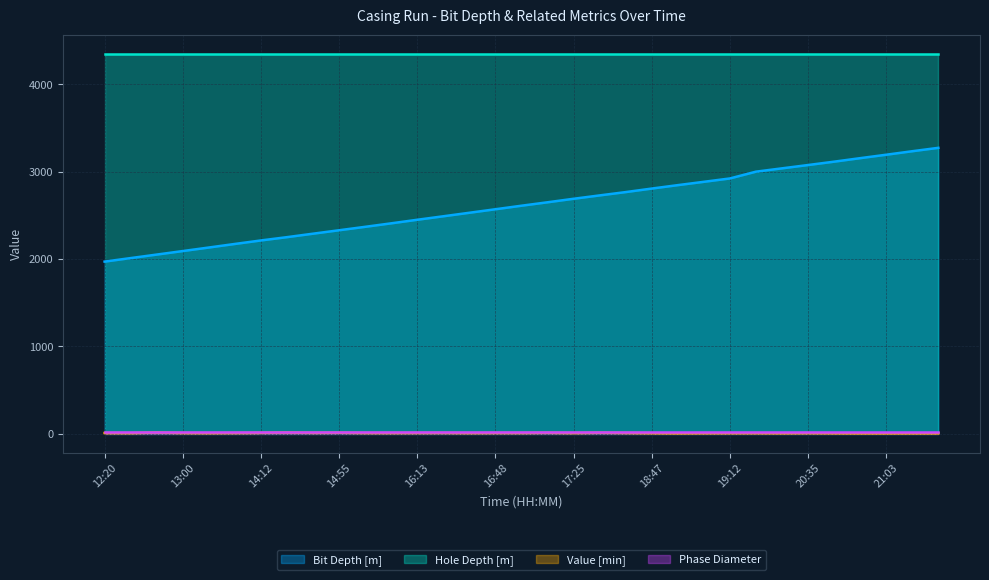

Is it true that Value [min] equals 10.8 at 14:00?

False